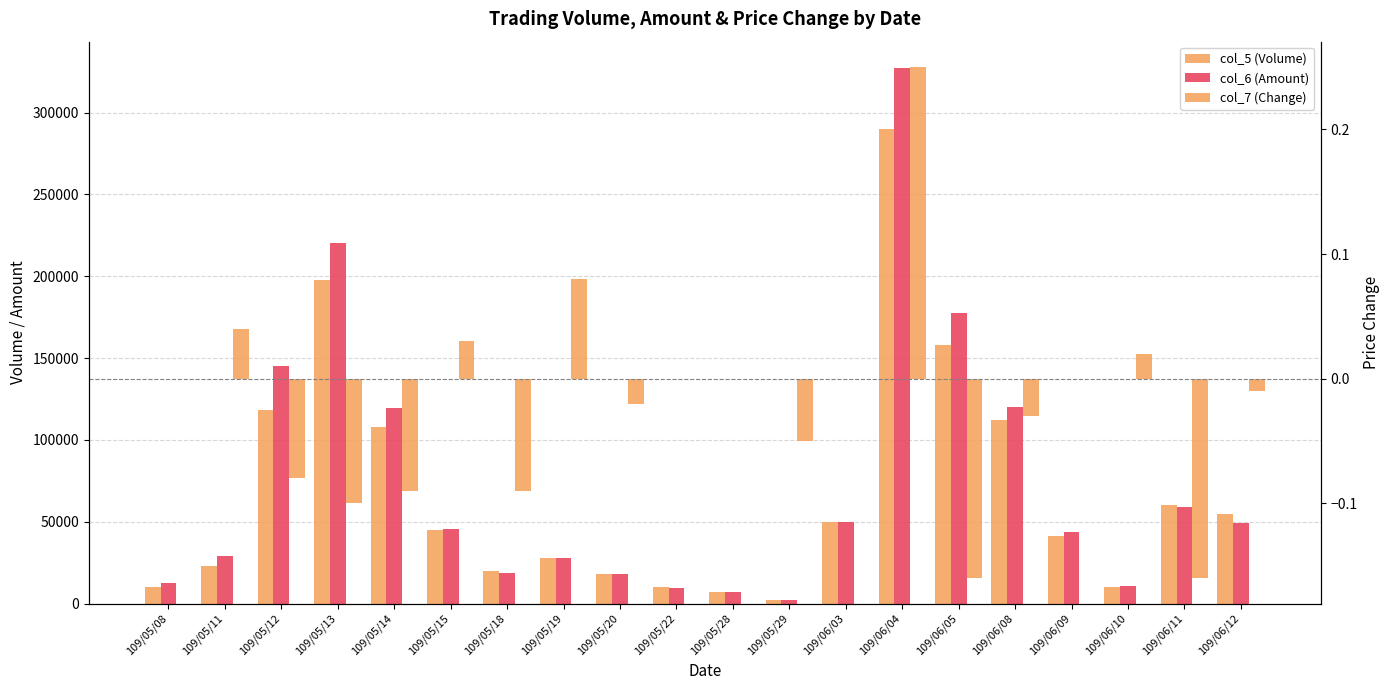

Reading left to right, transcribe all the data shown in this chart.

col_5 (Volume): 10000.0	23000.0	118000.0	198000.0	108000.0	45000.0	20000.0	28000.0	18000.0	10000.0	7000.0	2000.0	50000.0	290000.0	158000.0	112000.0	41000.0	10000.0	60000.0	55000.0
col_6 (Amount): 12300.0	29100.0	145010.0	220160.0	119340.0	45750.0	18800.0	27960.0	18000.0	9200.0	6920.0	1860.0	50000.0	327010.0	177290.0	120300.0	43820.0	10800.0	58800.0	49100.0
col_7 (Change): 0.0	0.0	-0.1	-0.1	-0.1	0.0	-0.1	0.1	-0.0	0.0	0.0	-0.1	0.0	0.2	-0.2	-0.0	0.0	0.0	-0.2	-0.0